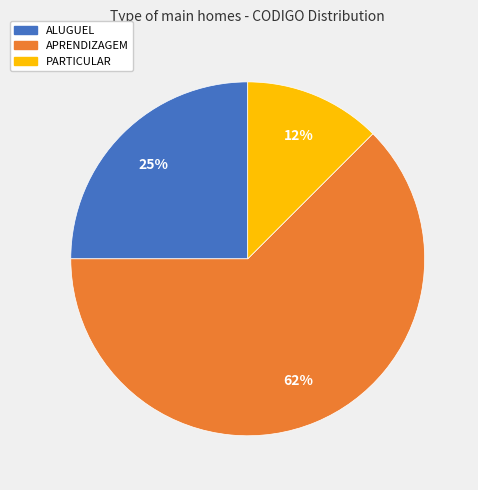

True or false: ALUGUEL accounts for 25% of the total.

True